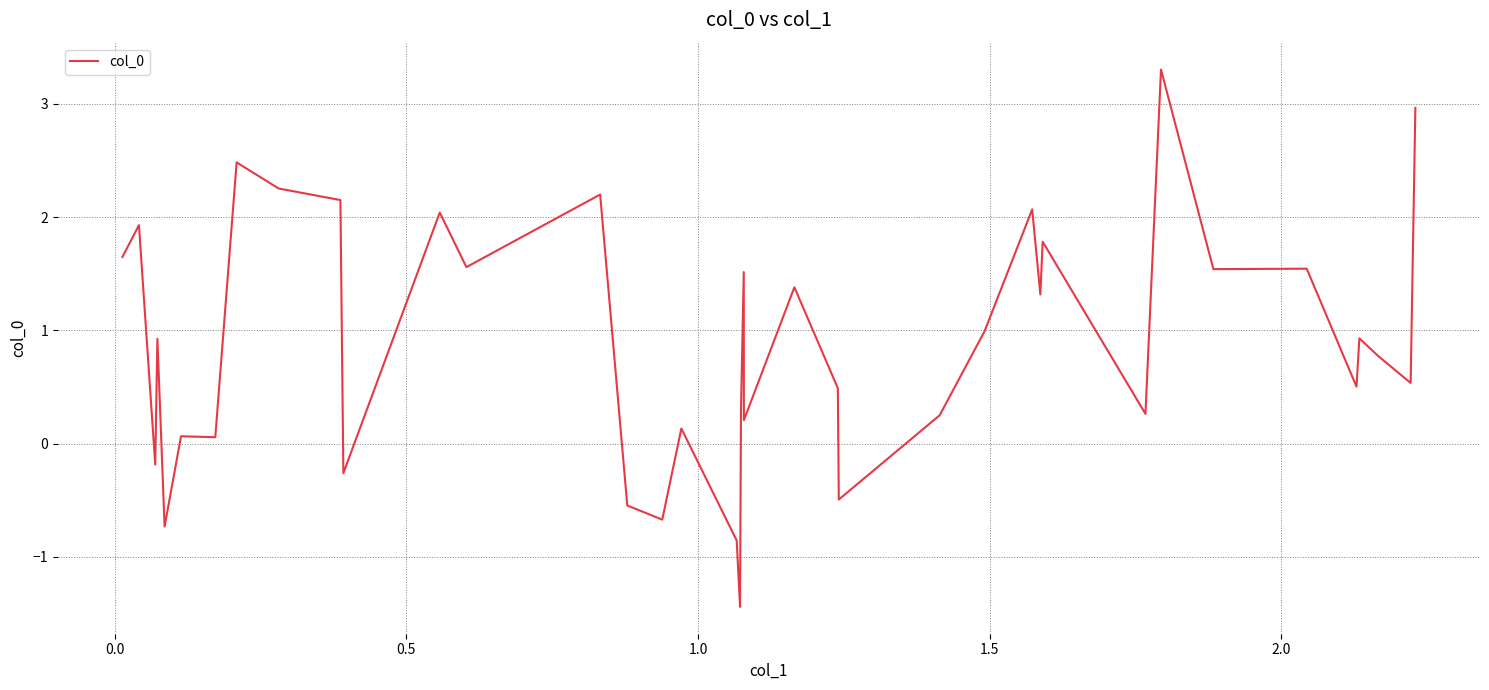

Does the chart display data point markers on the line(s)?

No